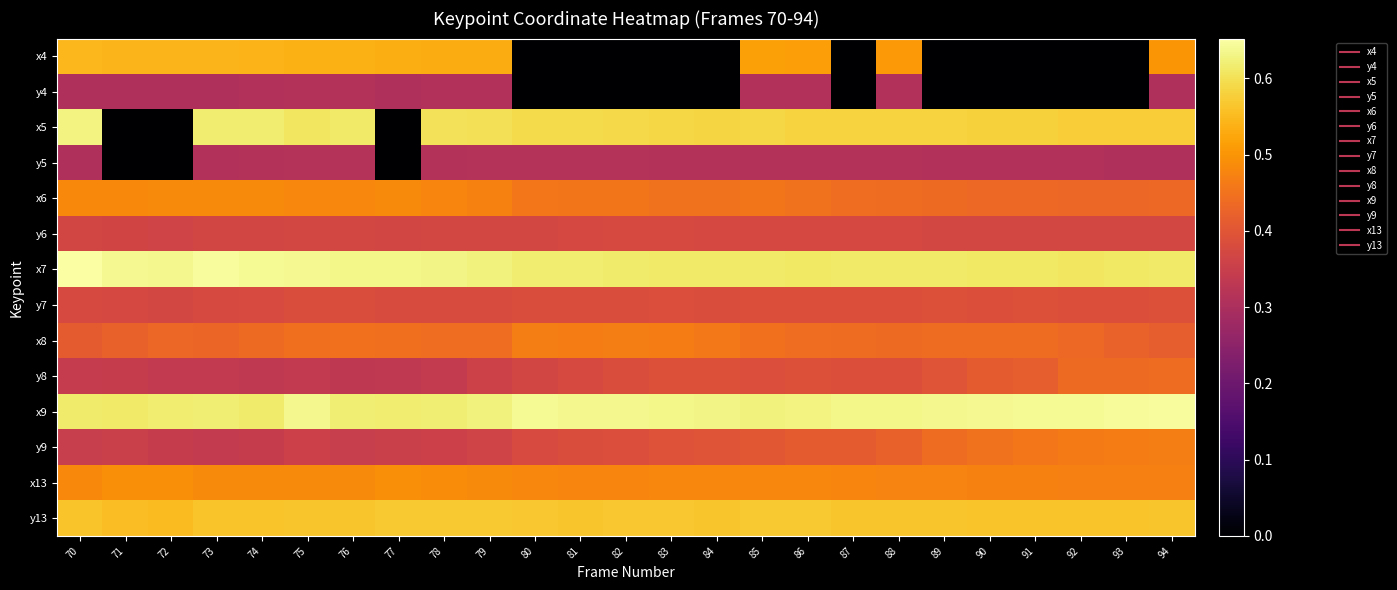

At how many categories does at least one series exceed 0?

25